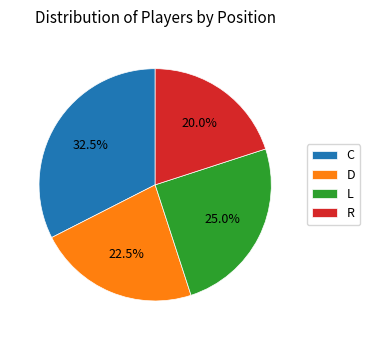

To the nearest percent, what is the average slice percentage?

25%